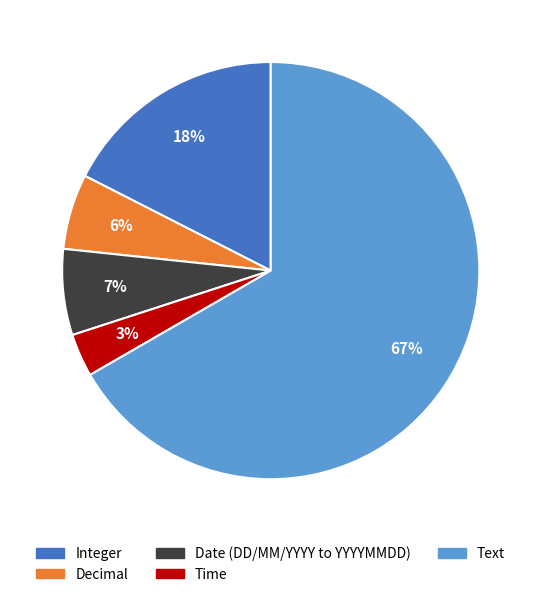

Is it true that Date (DD/MM/YYYY to YYYYMMDD) is 7% of the pie?

True